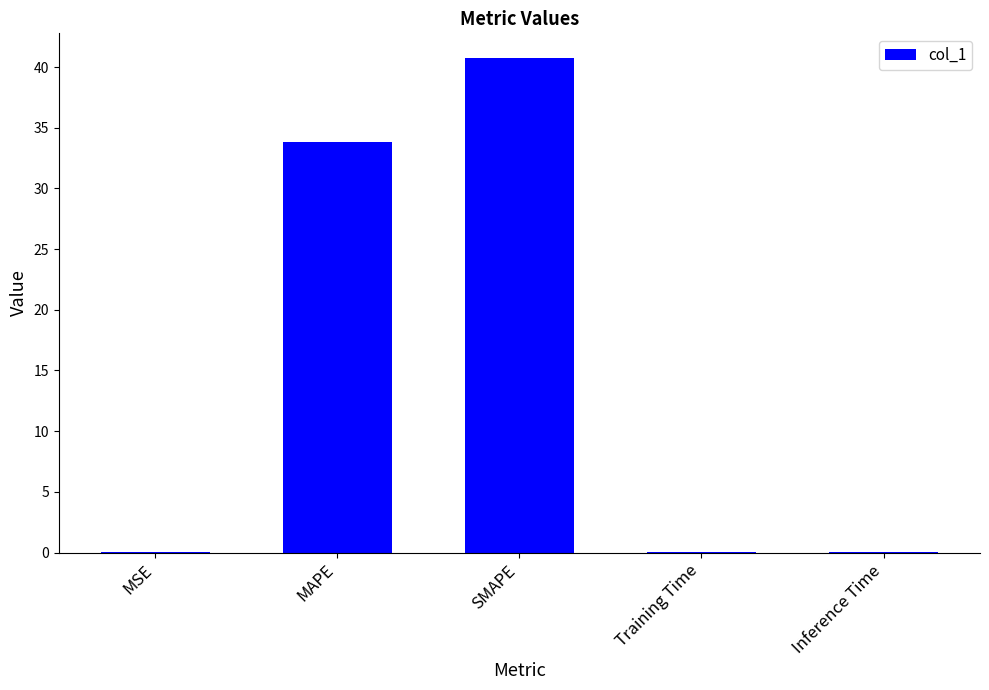

What is the sum of all values?

74.7